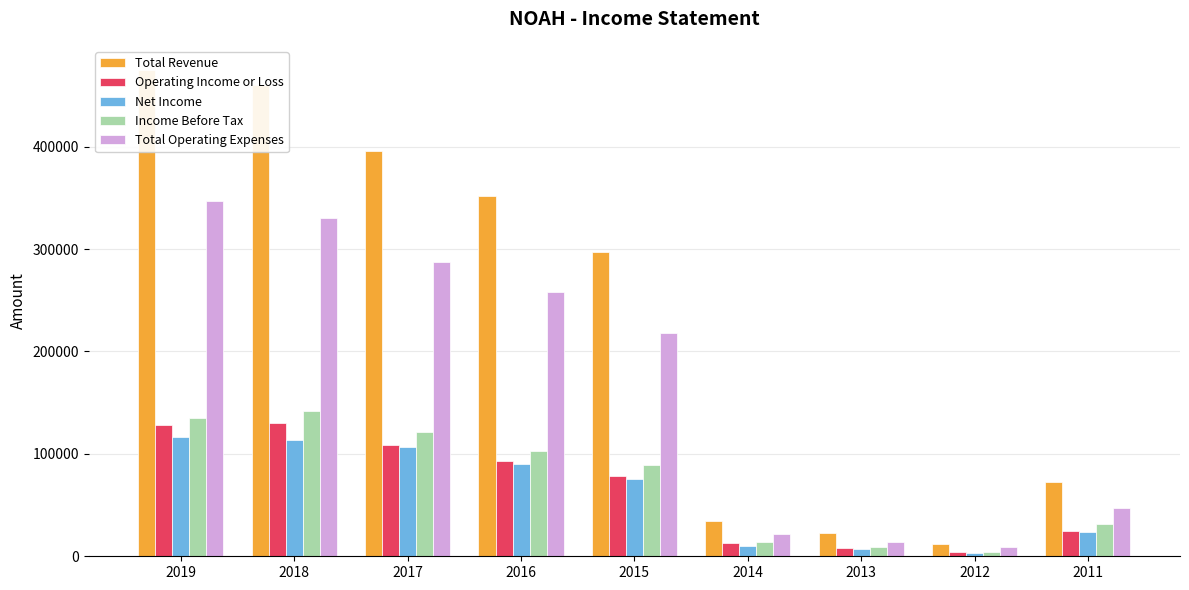

At how many categories does at least one series exceed 338776?

4